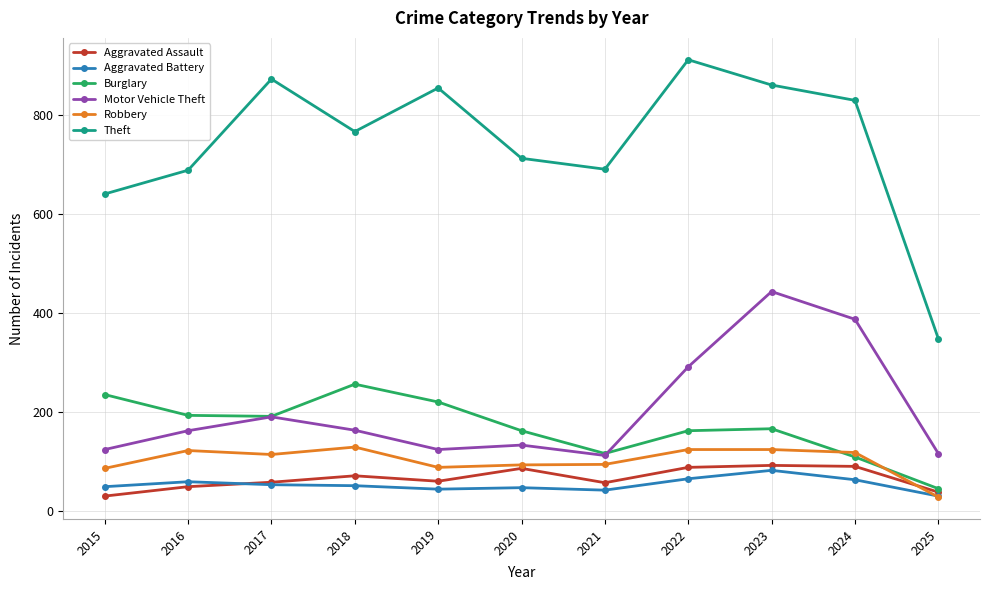

How many data points does each series have?

11